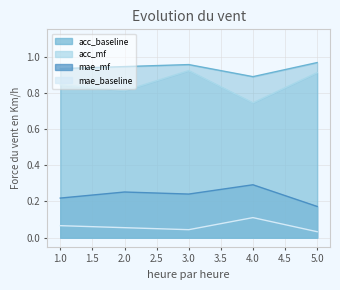

What is the average value of the mae_mf series?

0.2